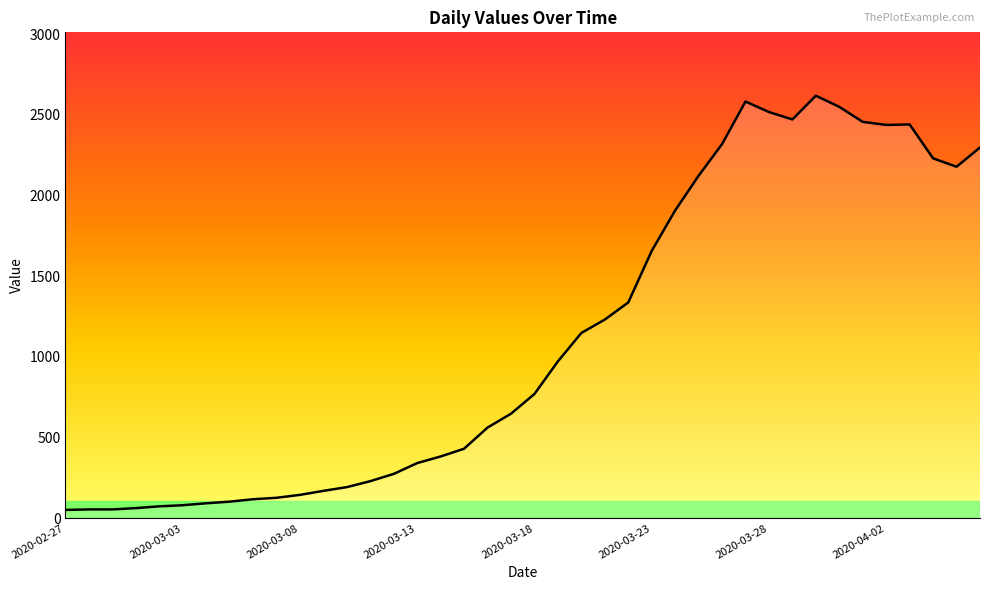

What is the greatest value displayed?

2618